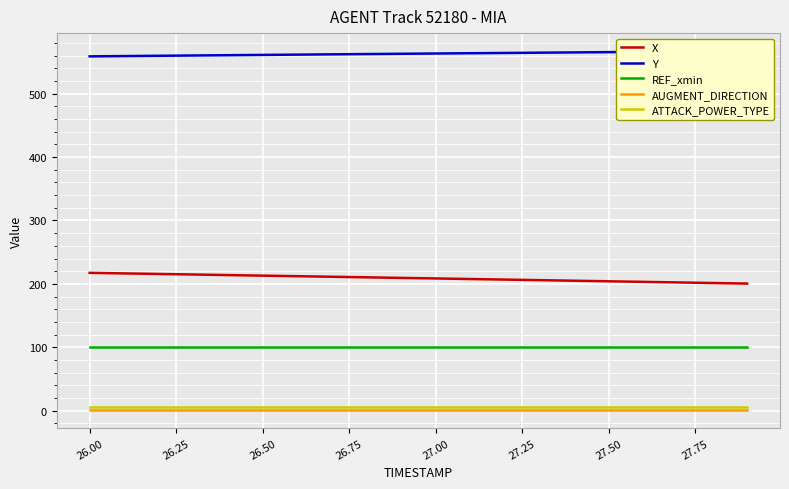

The value of REF_xmin at 27.00 is 152.7. True or false?

False